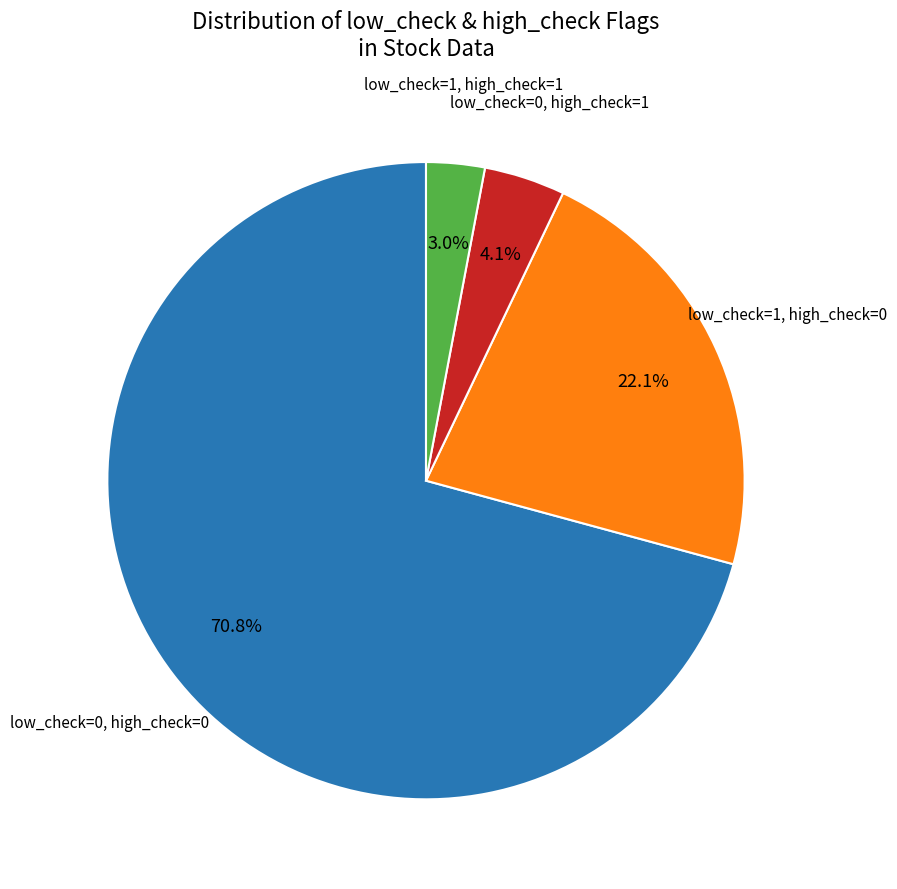

Is there any slice that represents more than half of the pie?

Yes